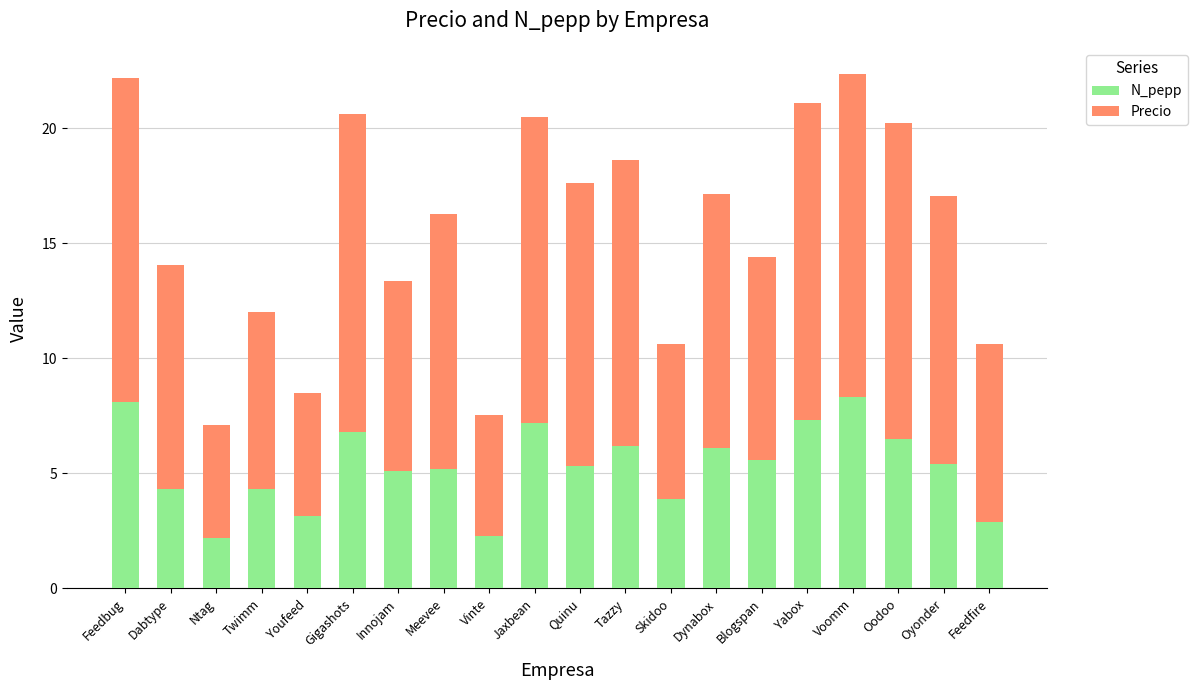

What is the total value across all series at Feedfire?

10.6